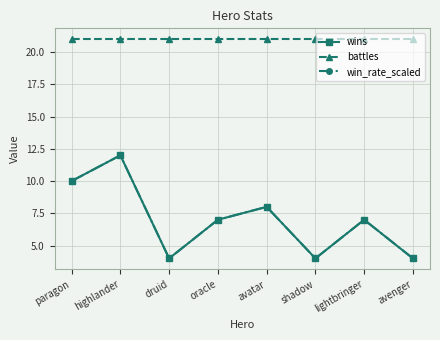

Is this an area chart (filled region under the line)?

No